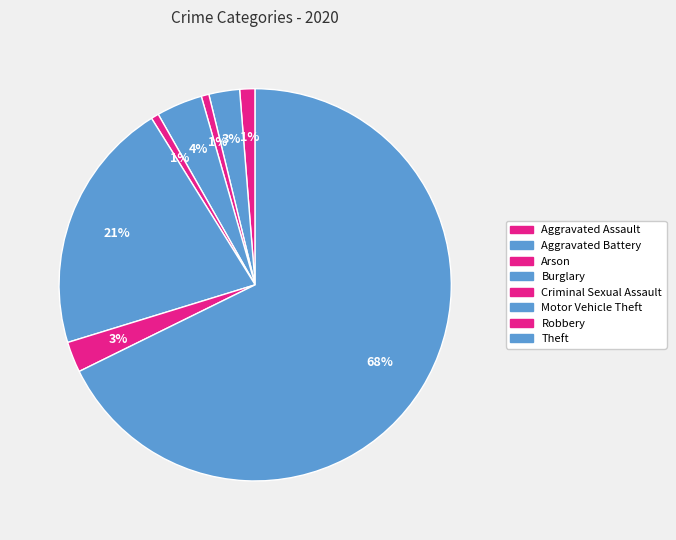

Is it true that Aggravated Assault is 11% of the pie?

False